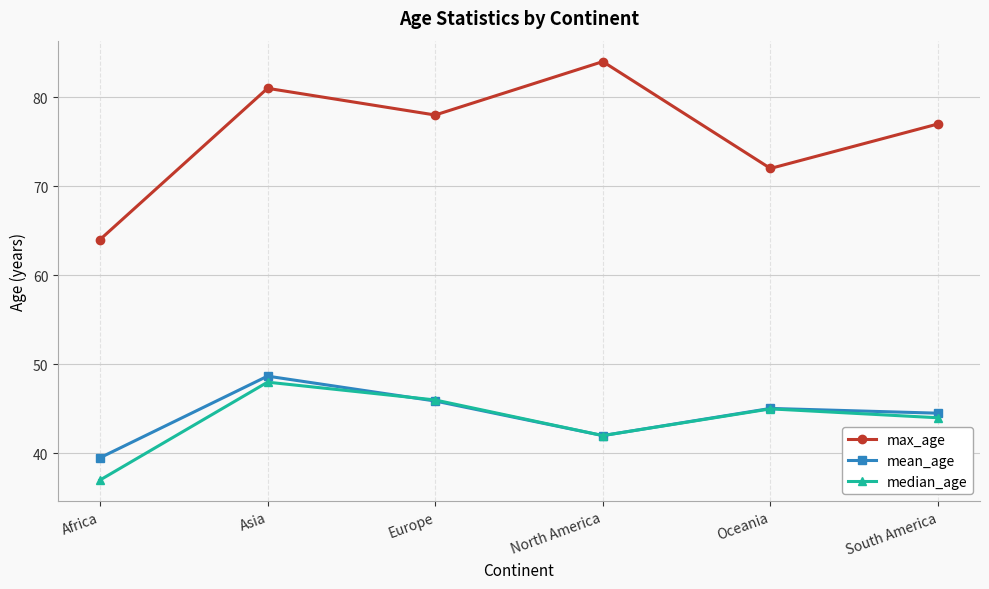

Which series has the widest spread of values?

max_age